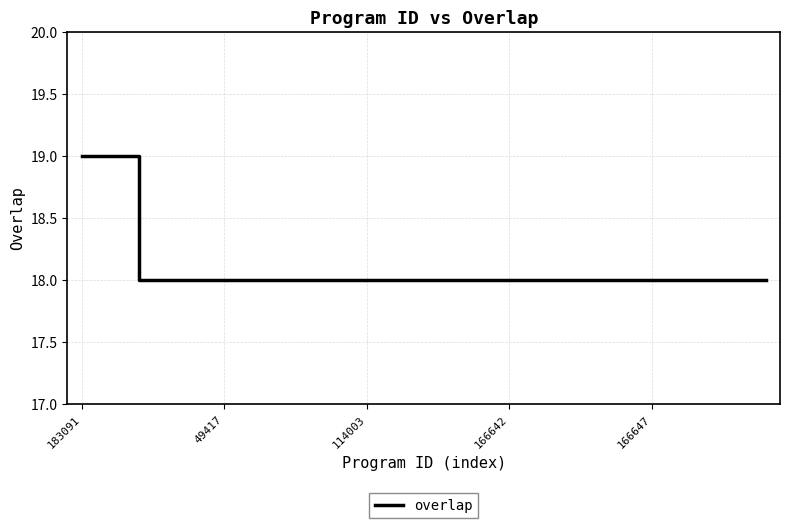

Does the chart have visible grid lines?

Yes